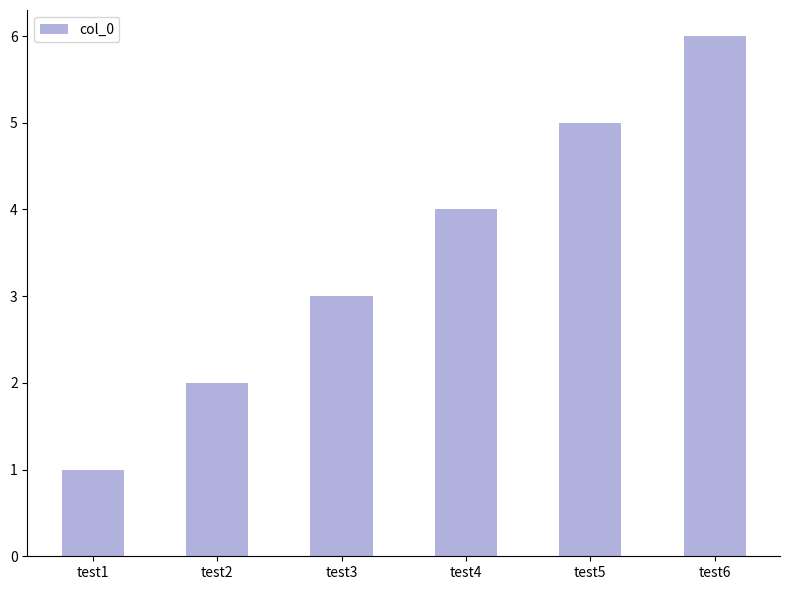

Count the values in the range 2 to 5.

4